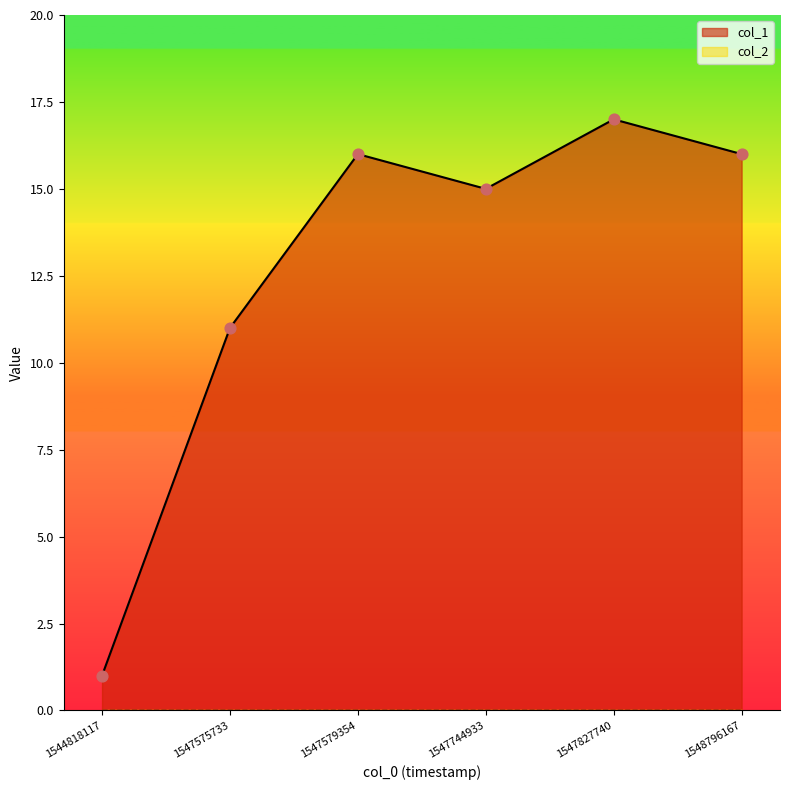

What is the change in value from 1544818117 to 1547827740?

+16